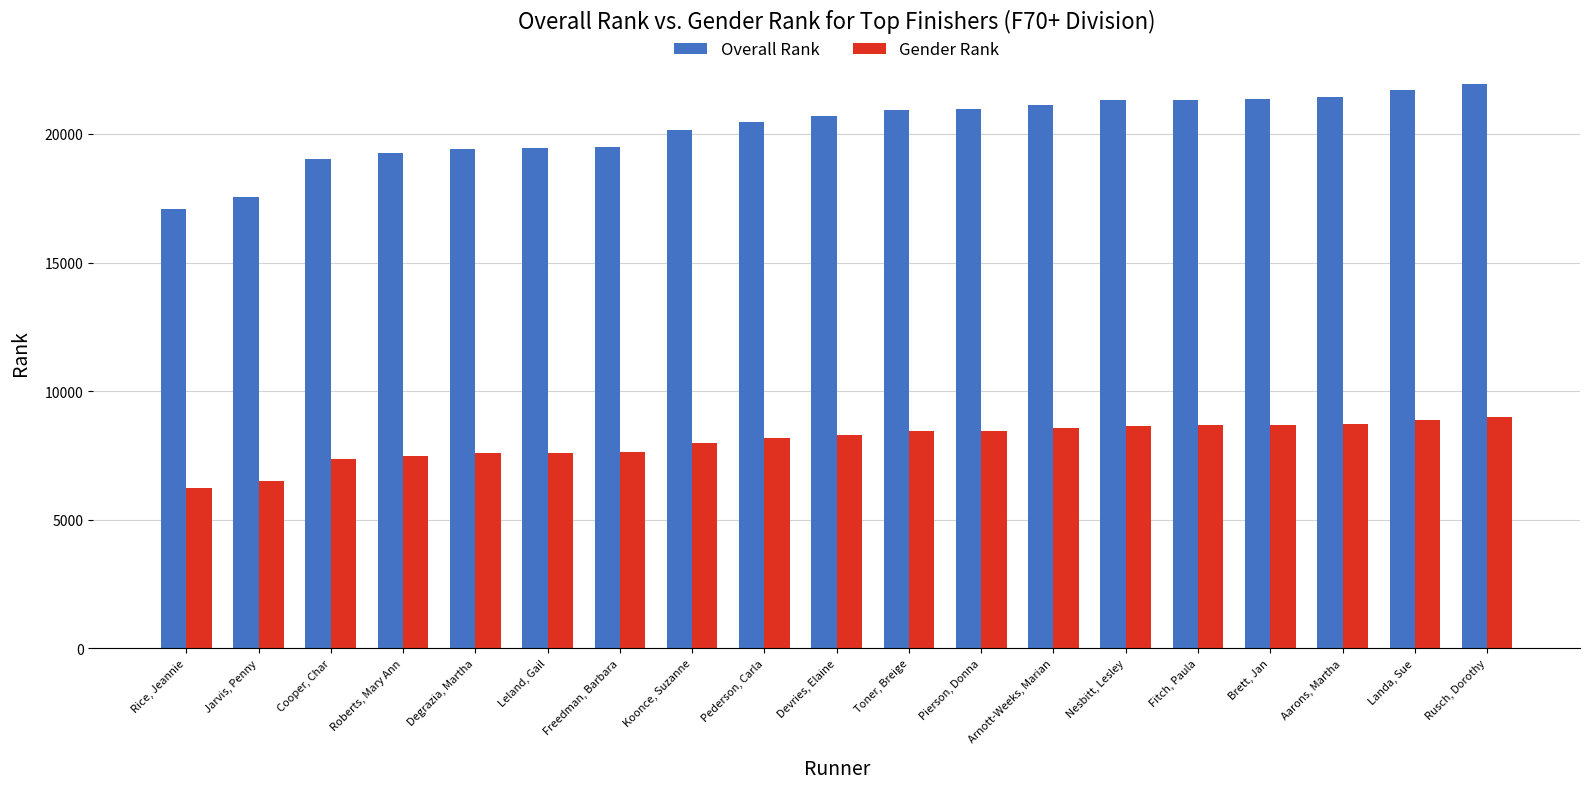

How many categories are shown in the chart?

19